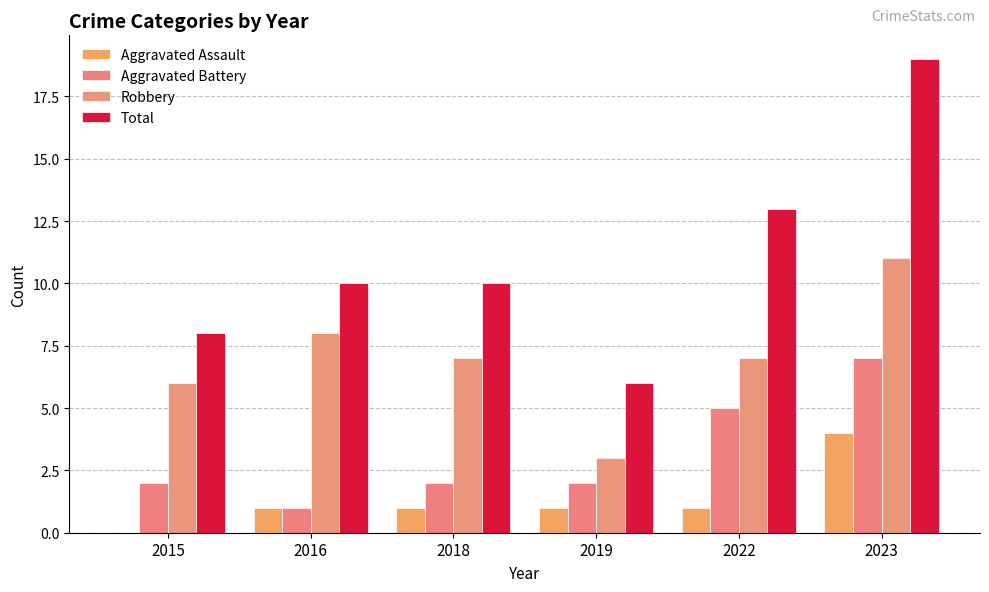

At which category is the sum across all series the highest?

2023